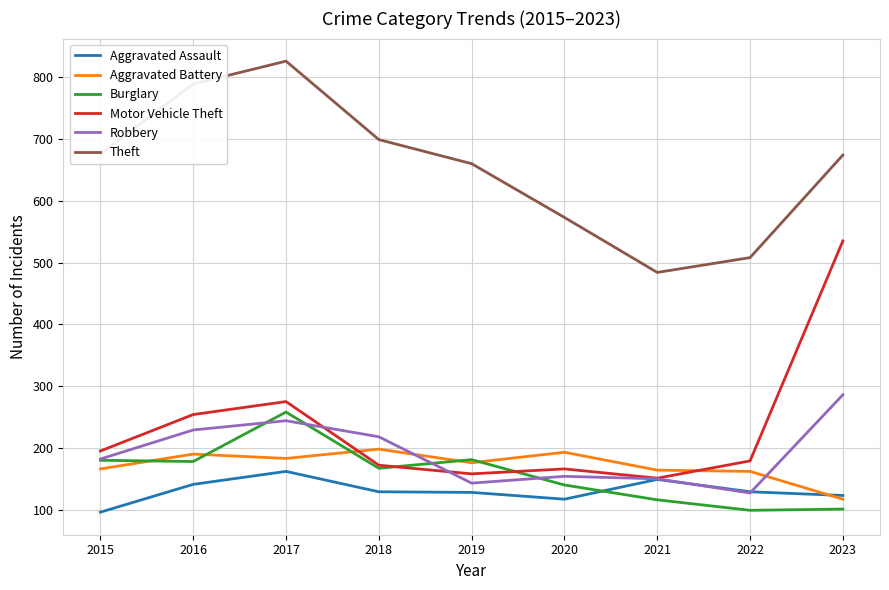

Read the Burglary value at 2018.

167